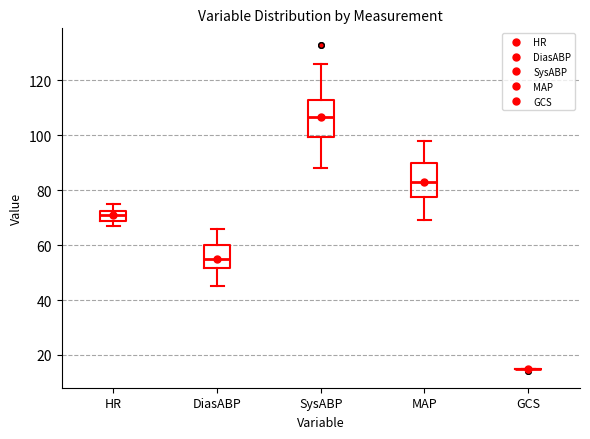

Where is the upper edge of the box for DiasABP on the y-axis? The values are not printed on the chart, so give them approximately, as read against the axis.

60